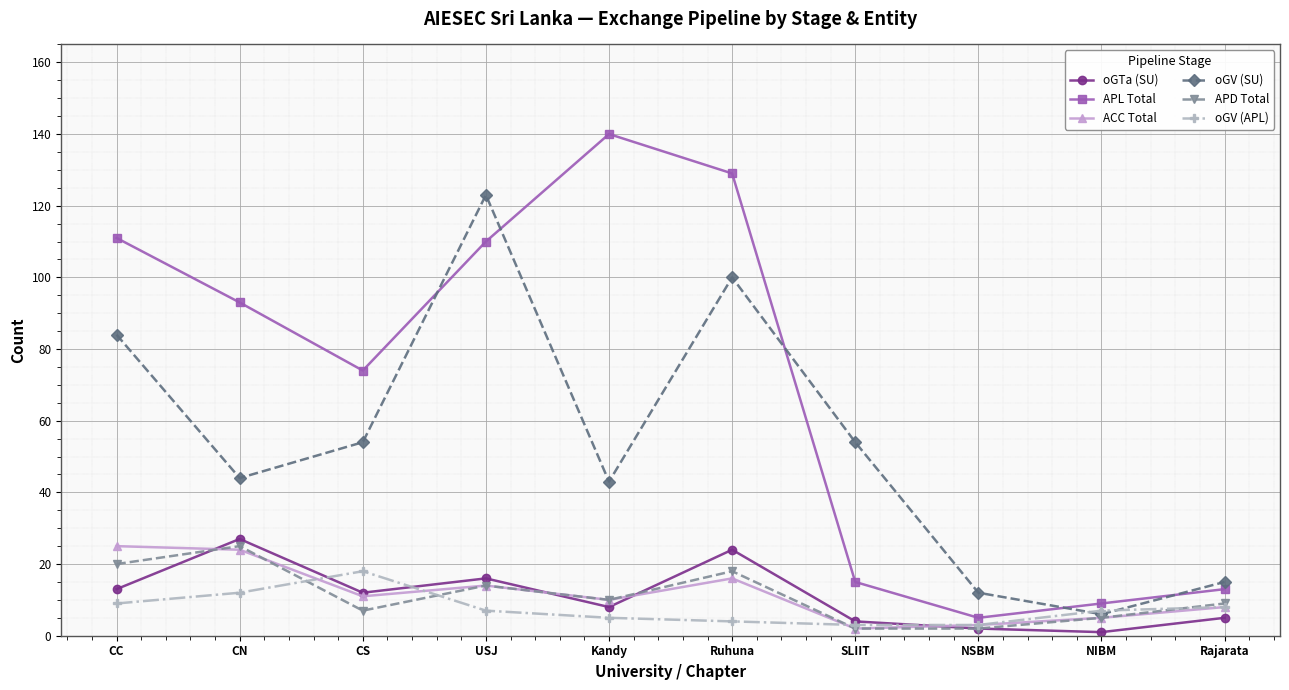

Reading left to right, what are all the values shown in this chart?

oGTa (SU): 13	27	12	16	8	24	4	2	1	5
APL Total: 111	93	74	110	140	129	15	5	9	13
ACC Total: 25	24	11	14	10	16	2	3	5	8
oGV (SU): 84	44	54	123	43	100	54	12	6	15
APD Total: 20	25	7	14	10	18	2	2	5	9
oGV (APL): 9	12	18	7	5	4	3	3	7	8